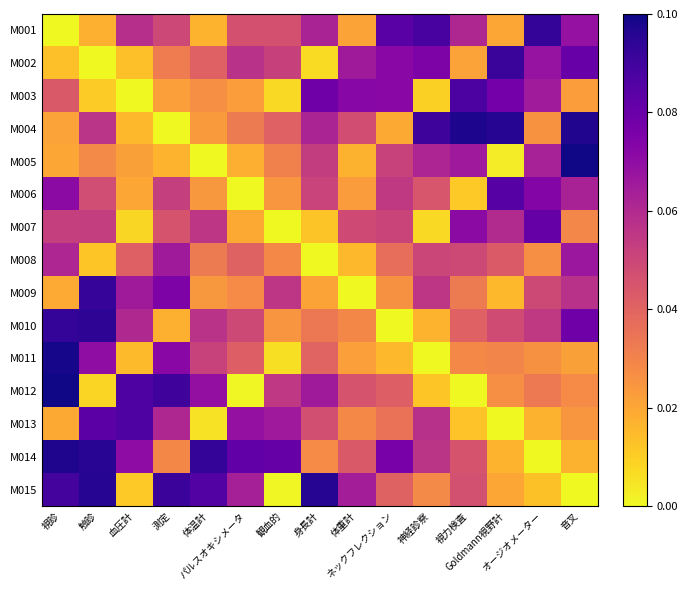

How many categories are shown in the chart?

15